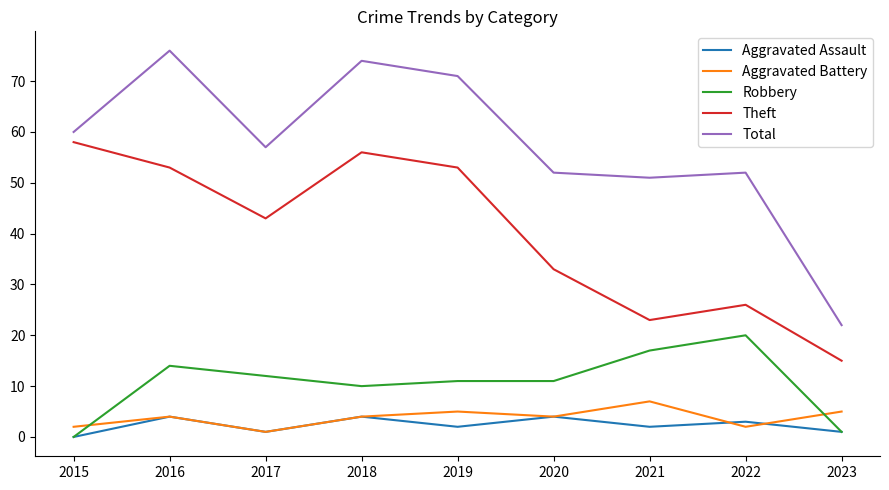

Reading left to right, what are all the values shown in this chart?

Aggravated Assault: 0	4	1	4	2	4	2	3	1
Aggravated Battery: 2	4	1	4	5	4	7	2	5
Robbery: 0	14	12	10	11	11	17	20	1
Theft: 58	53	43	56	53	33	23	26	15
Total: 60	76	57	74	71	52	51	52	22